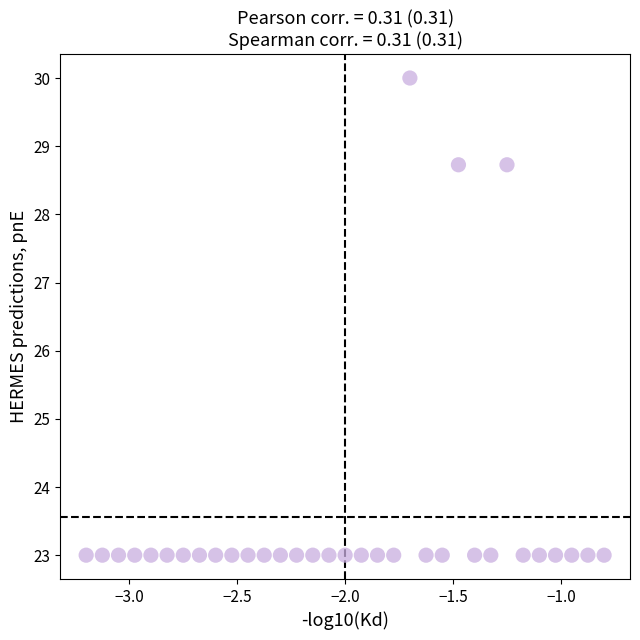

What is the range of Y values (max minus min)?

7.0